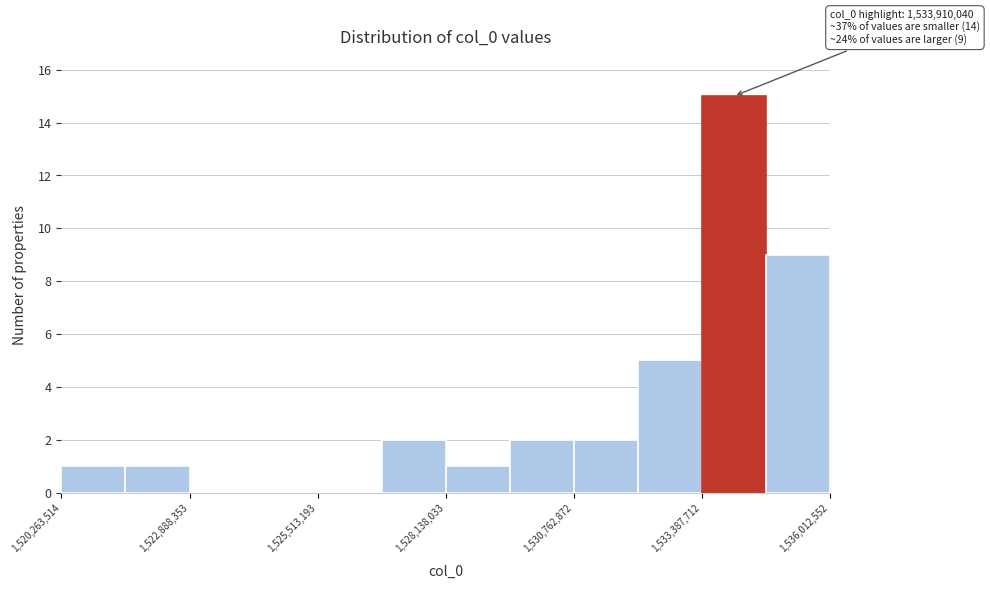

Around what value on the x-axis is the tallest bar? Give the approximate position of its centre, as read against the axis.

1534000000